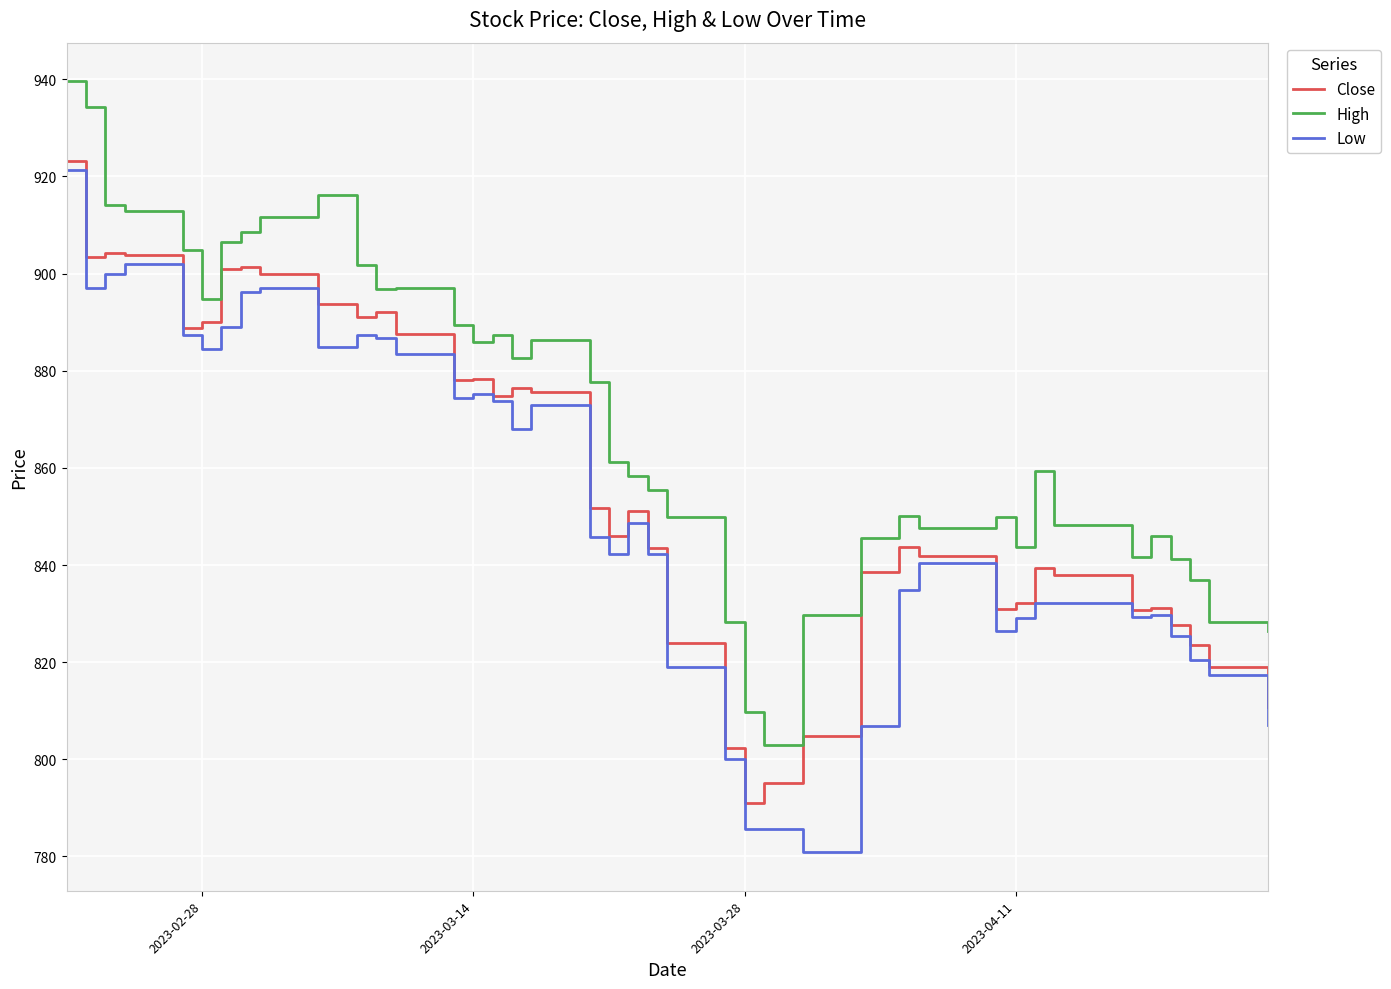

True or false: Low and High intersect in this chart.

False